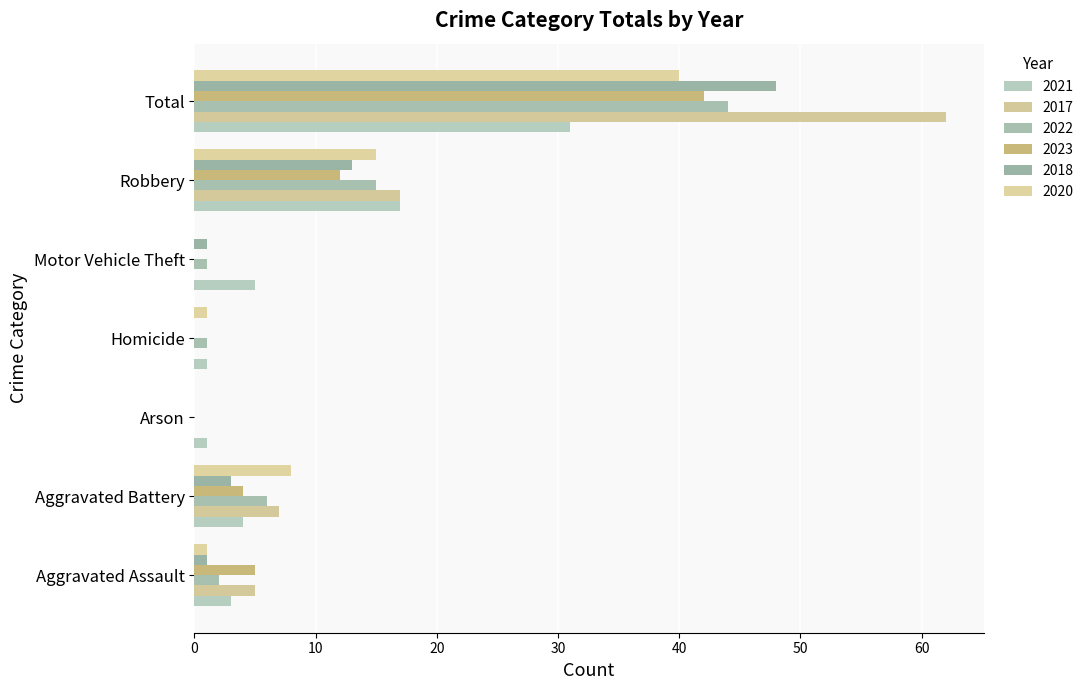

Which category has the highest value across all series?

Total